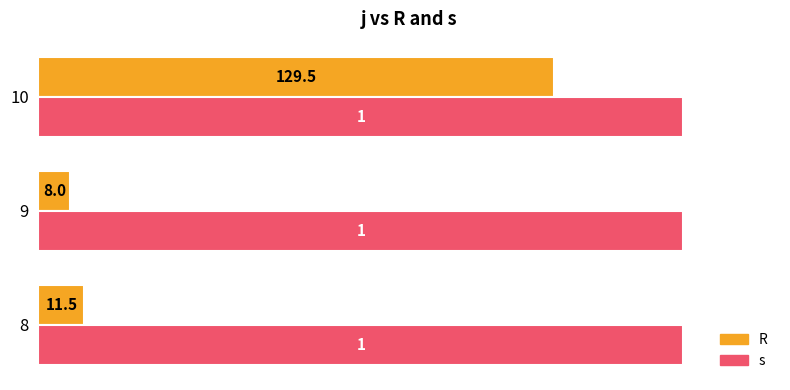

The value of R at 8 is 0.0. True or false?

False